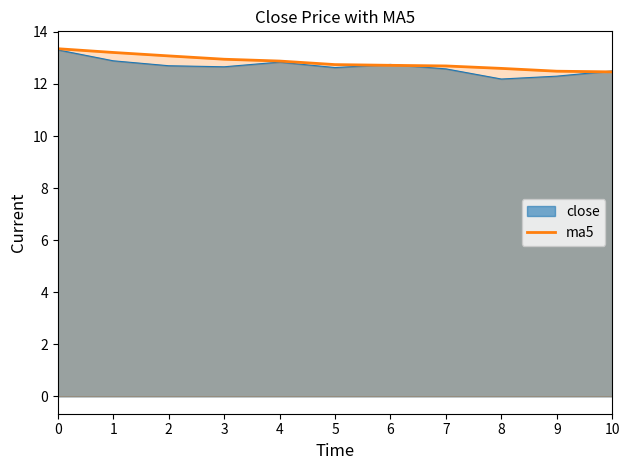

Between 6 and 5, which is larger?

5